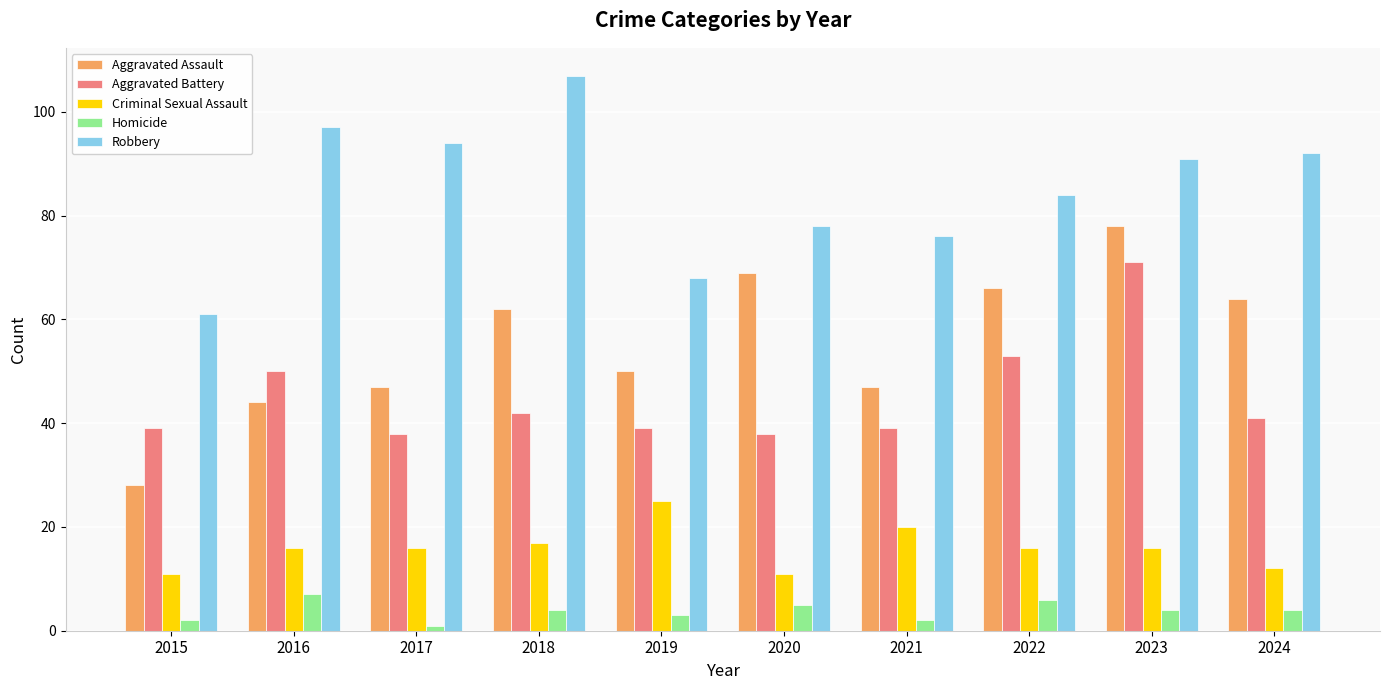

Reading right to left, extract all data points from this chart.

Aggravated Assault: 64	78	66	47	69	50	62	47	44	28
Aggravated Battery: 41	71	53	39	38	39	42	38	50	39
Criminal Sexual Assault: 12	16	16	20	11	25	17	16	16	11
Homicide: 4	4	6	2	5	3	4	1	7	2
Robbery: 92	91	84	76	78	68	107	94	97	61